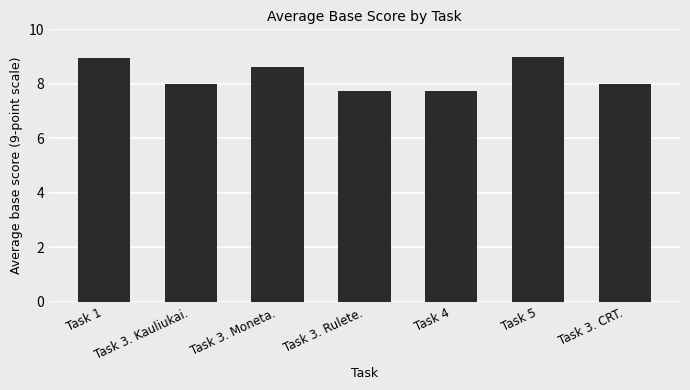

How many values are between 7 and 8?

4